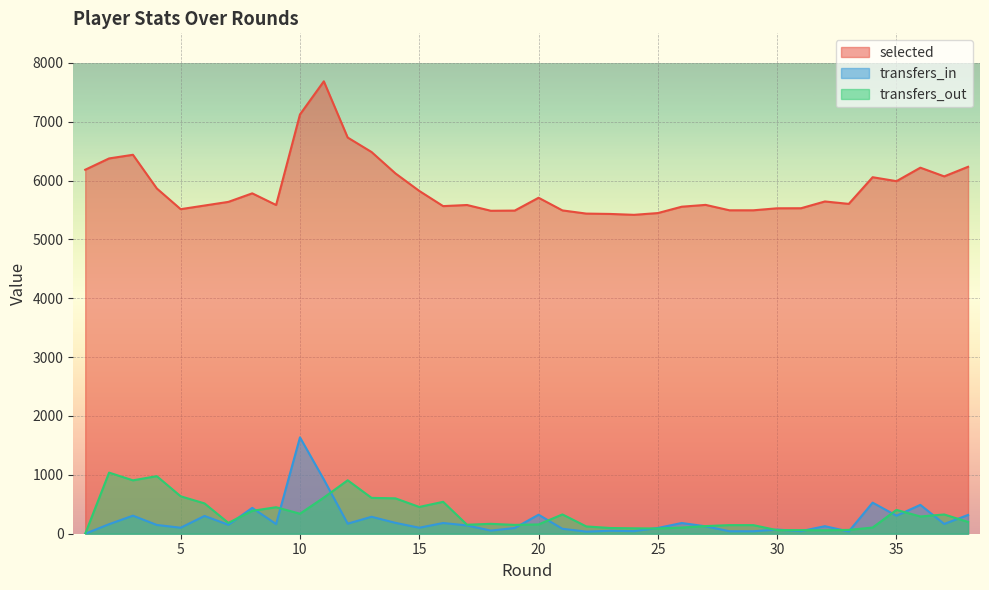

What is the spread (max minus min) of values at 4?

5716